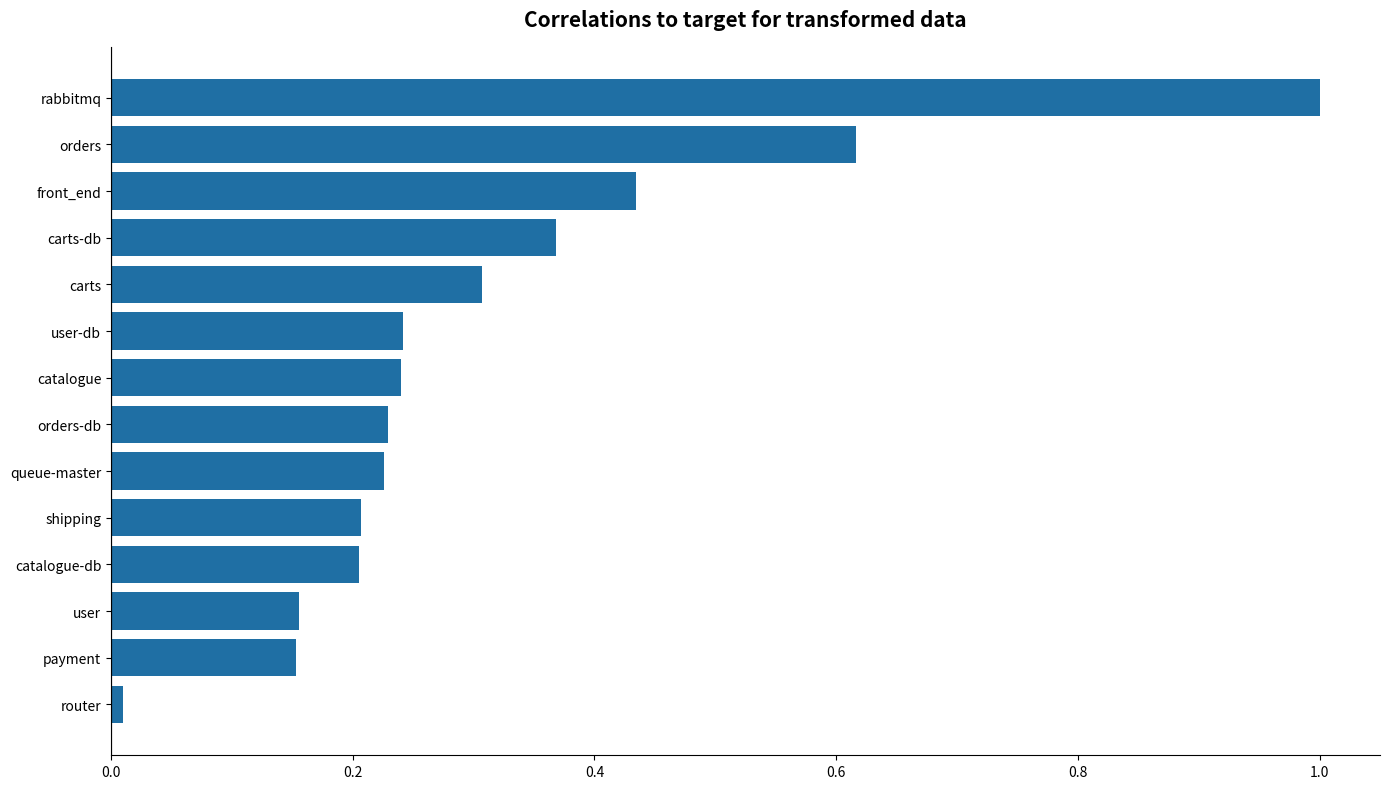

What value does the data have at rabbitmq?

1.0